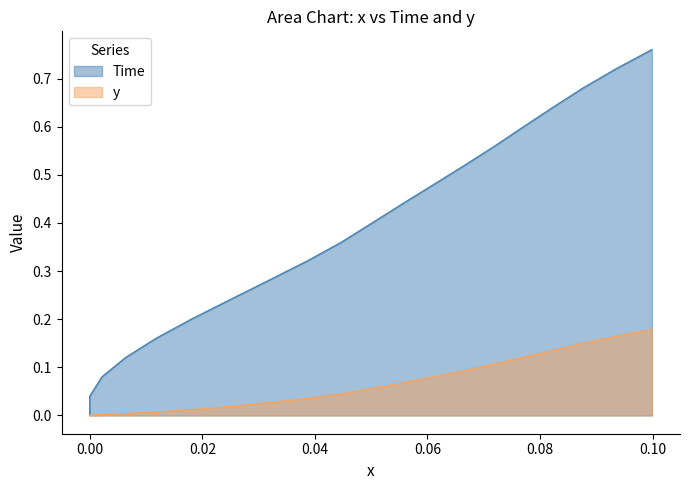

Is the value of y at 0.04 greater than the value of Time at 11?

No